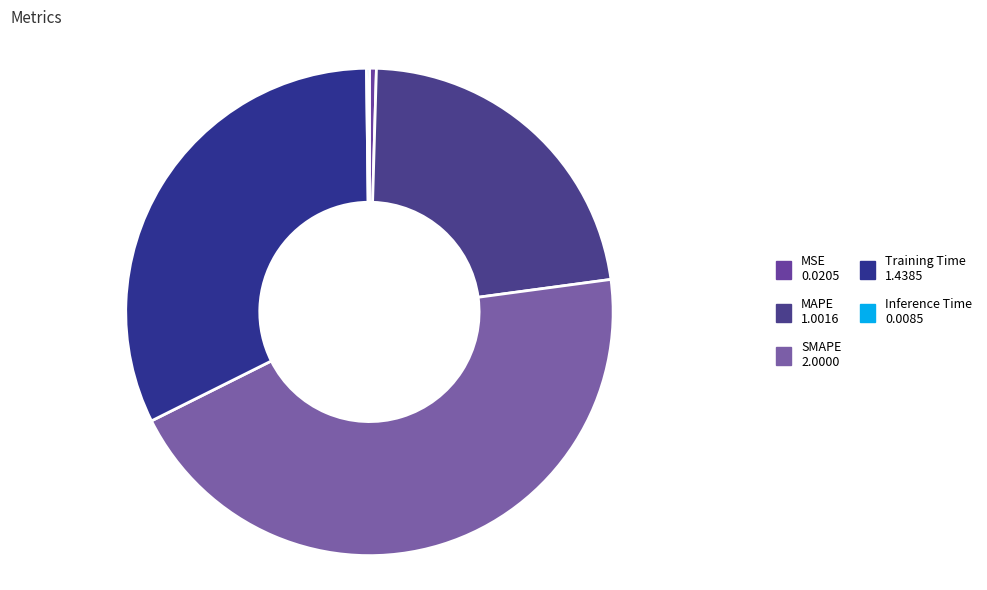

Count the number of slices in the pie.

5